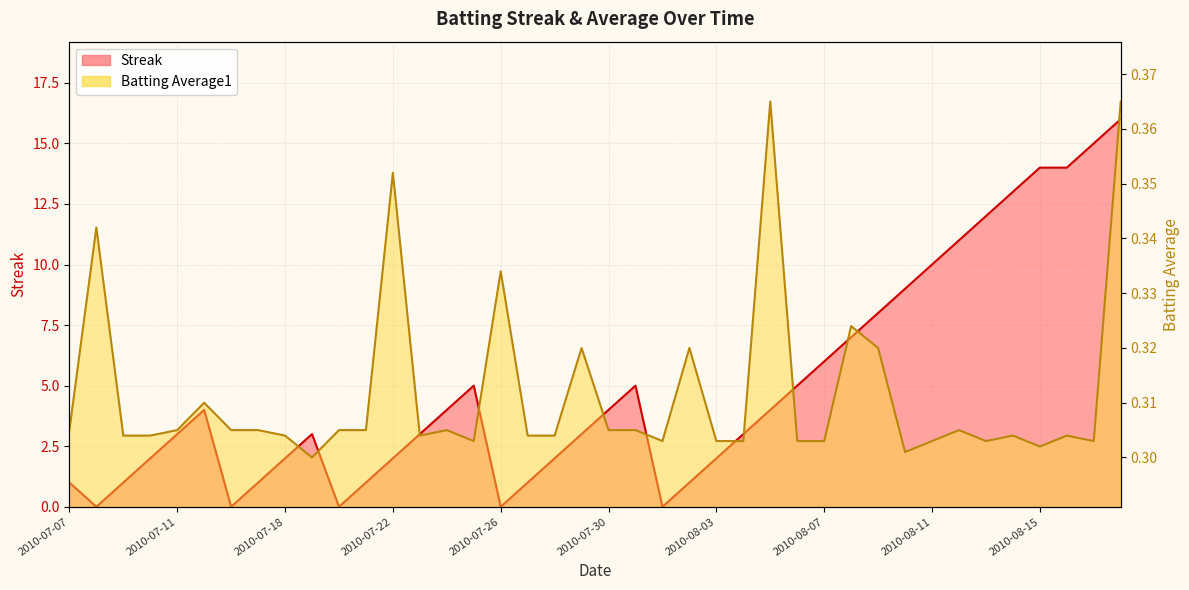

Which label corresponds to the smallest value in the chart?

2010-07-08